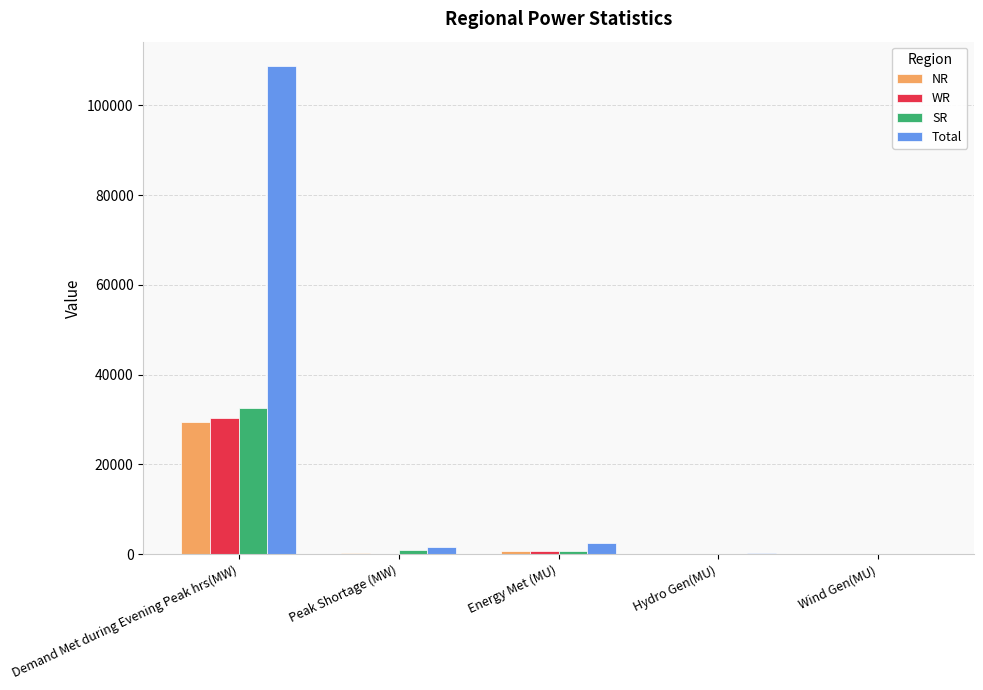

How many categories are shown in the chart?

5